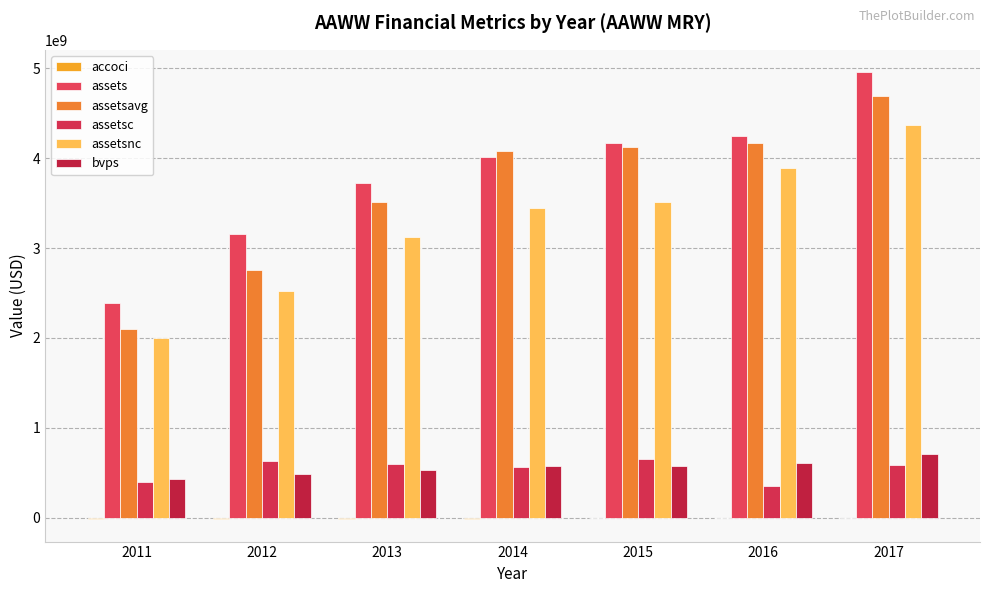

Reading right to left, list all the values displayed in this chart.

accoci: 2017=-3993000	2016=-4993000	2015=-6063000	2014=-9572000	2013=-10677000	2012=-14263000	2011=-15683000
assets: 2017=4955462000	2016=4247379000	2015=4164403000	2014=4007277000	2013=3718259000	2012=3152685000	2011=2390998000
assetsavg: 2017=4686478250	2016=4163271000	2015=4121378250	2014=4079180000	2013=3514754250	2012=2750398250	2011=2095484500
assetsc: 2017=587586000	2016=358070000	2015=651937000	2014=565181000	2013=593953000	2012=632995000	2011=393837000
assetsnc: 2017=4367876000	2016=3889309000	2015=3512466000	2014=3442096000	2013=3124306000	2012=2519690000	2011=1997161000
bvps: 2017=708100000	2016=606740000	2015=581230000	2014=571550000	2013=526390000	2012=485620000	2011=432430000